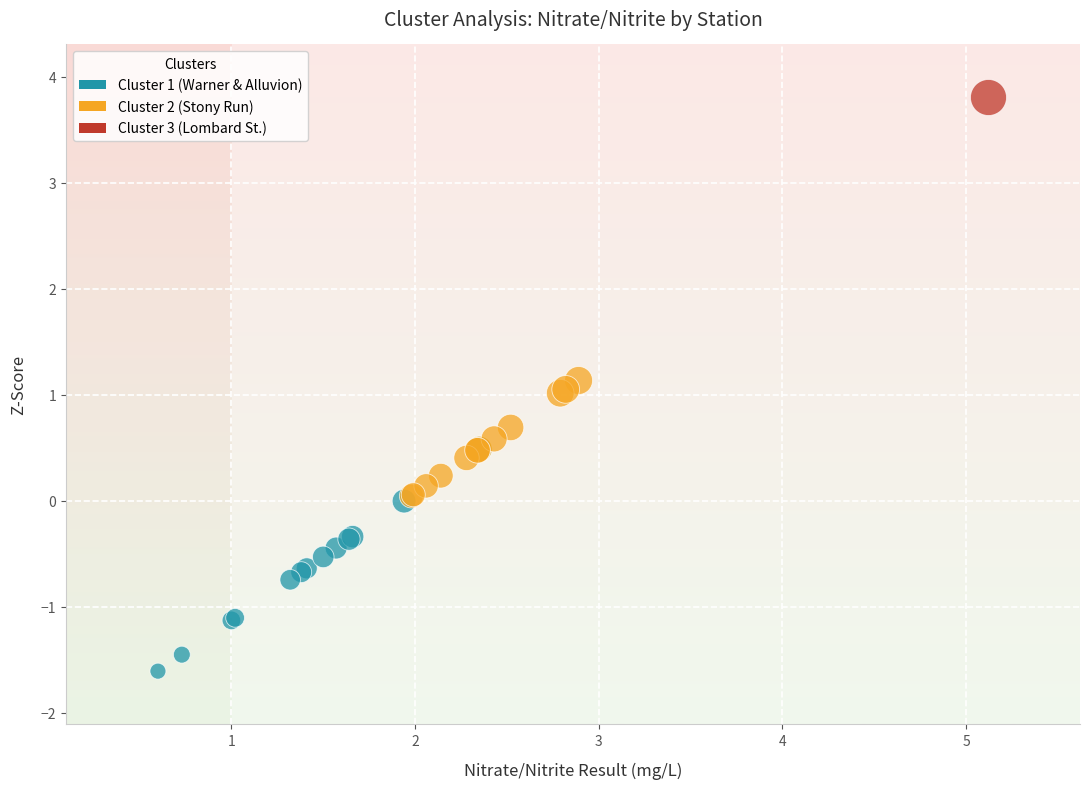

What are all the series names shown in the legend?

Cluster 1 (Warner & Alluvion), Cluster 2 (Stony Run), Cluster 3 (Lombard St.)